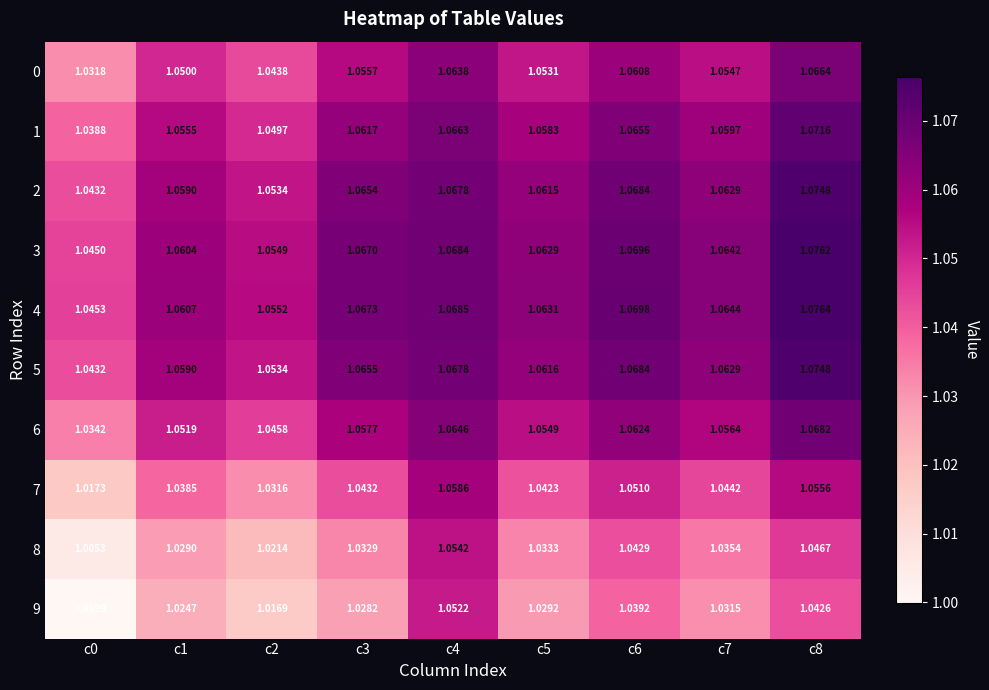

Is the value of 3 at c6 greater than the value of 5 at c7?

Yes